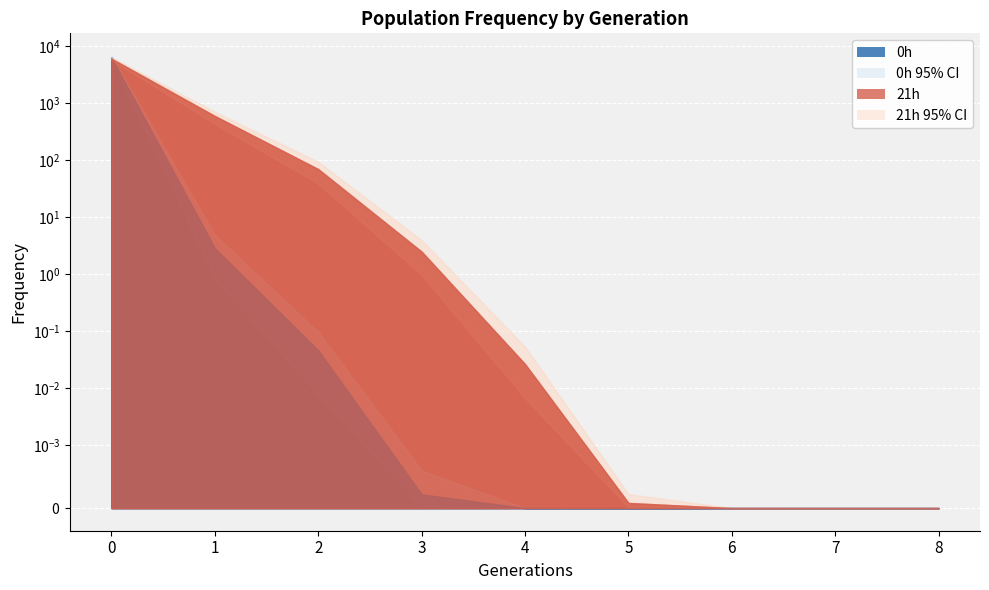

Rank the series by their maximum value, from lowest to highest.

21h (low95), 21h, 0h (low95), 0h, 21h (upp95), 0h (upp95)